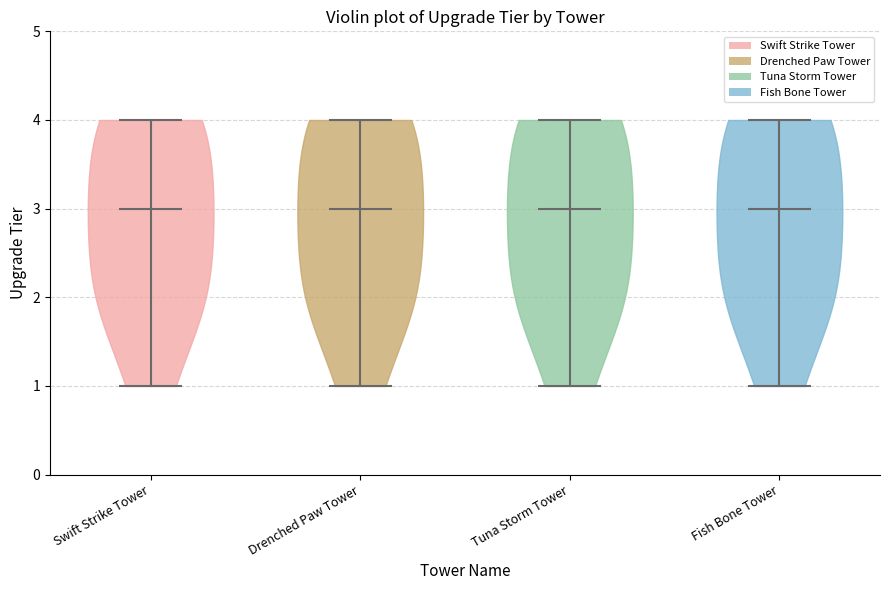

Reading left to right, read every violin against the y-axis: where its median line is, and the lowest and highest points it reaches. The values are not printed on the chart, so give them approximately, as read against the axis.

Swift Strike Tower: median line 3, lowest point 1, highest point 4
Drenched Paw Tower: median line 3, lowest point 1, highest point 4
Tuna Storm Tower: median line 3, lowest point 1, highest point 4
Fish Bone Tower: median line 3, lowest point 1, highest point 4